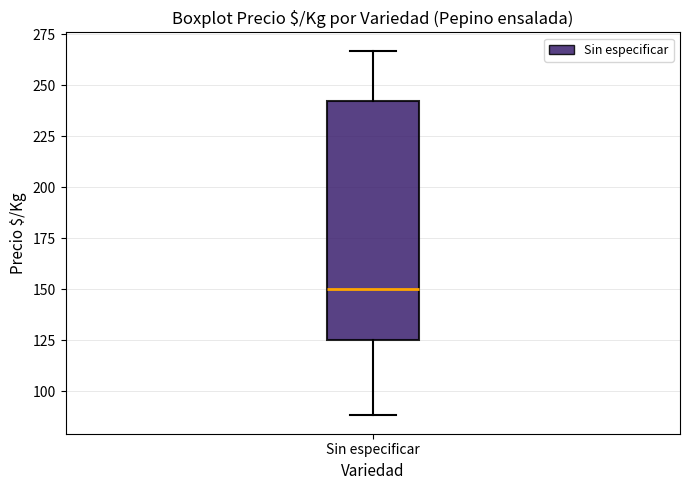

Read this box plot against the y-axis: the position of the median line, the range covered by the box, and the ends of both whiskers. The values are not printed on the chart, so give them approximately, as read against the axis.

median 150, box 125 to 245, whiskers 90 to 265